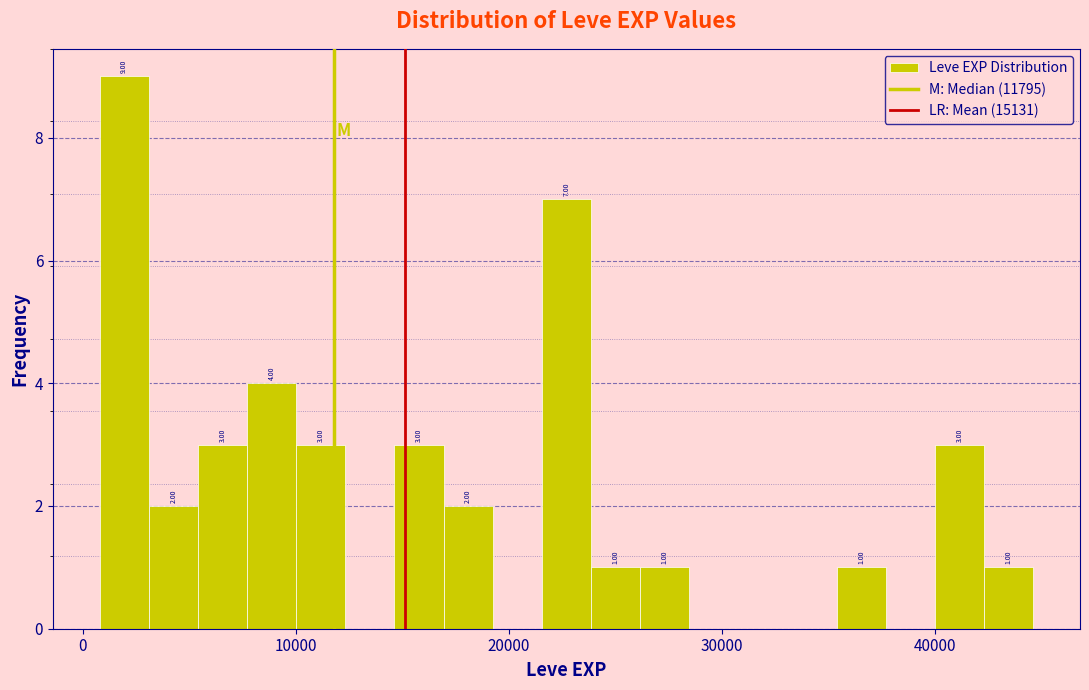

Read against the x-axis, roughly where is the centre of the tallest bar?

2000